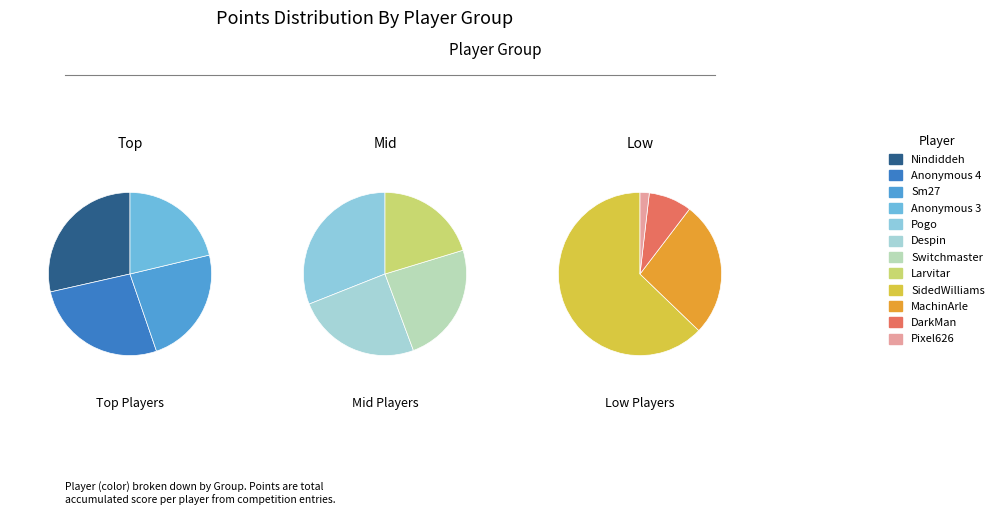

Is SidedWilliams the majority of the pie?

No